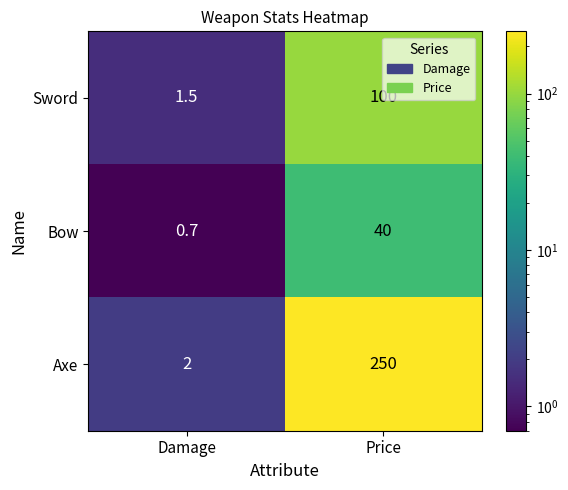

At which label does Sword reach its peak?

Price